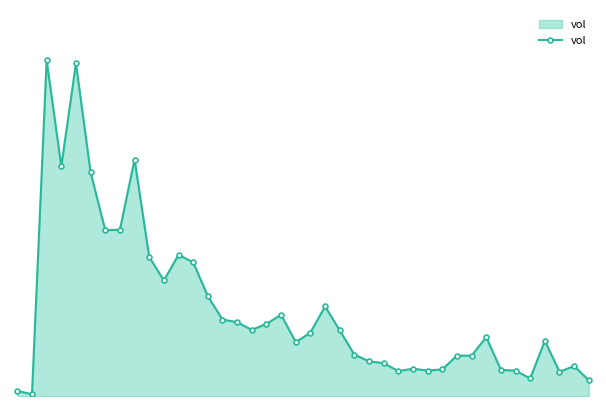

How many categories are shown in the chart?

40